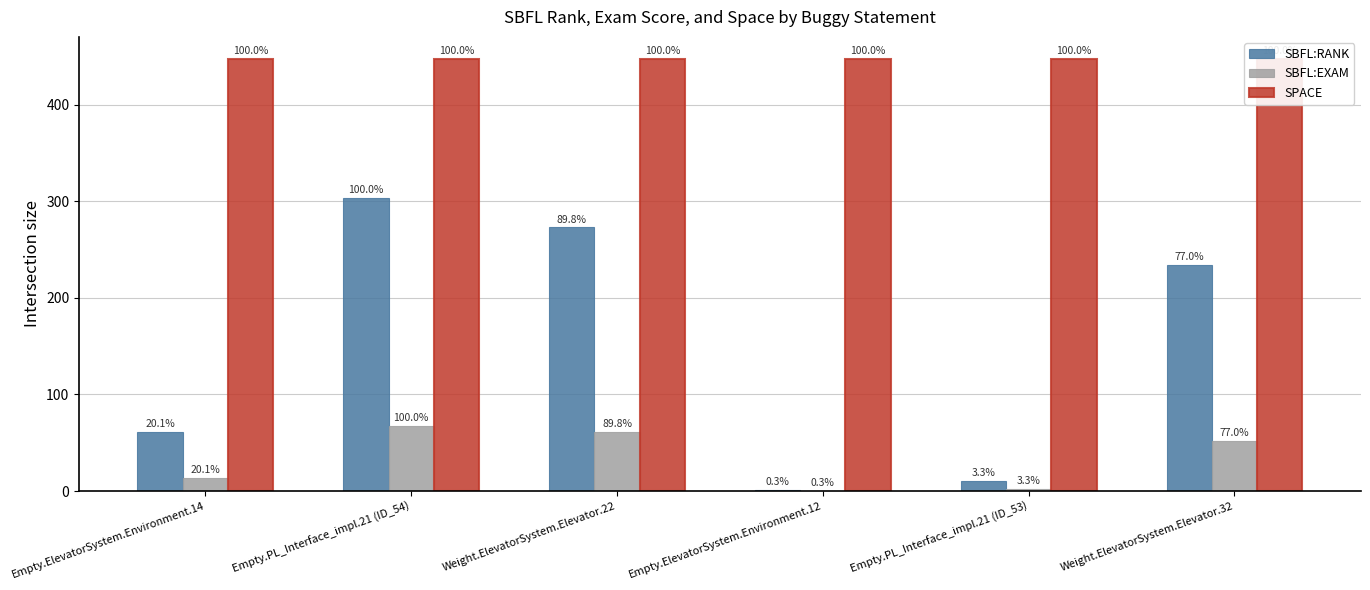

How many series are shown in this chart?

3